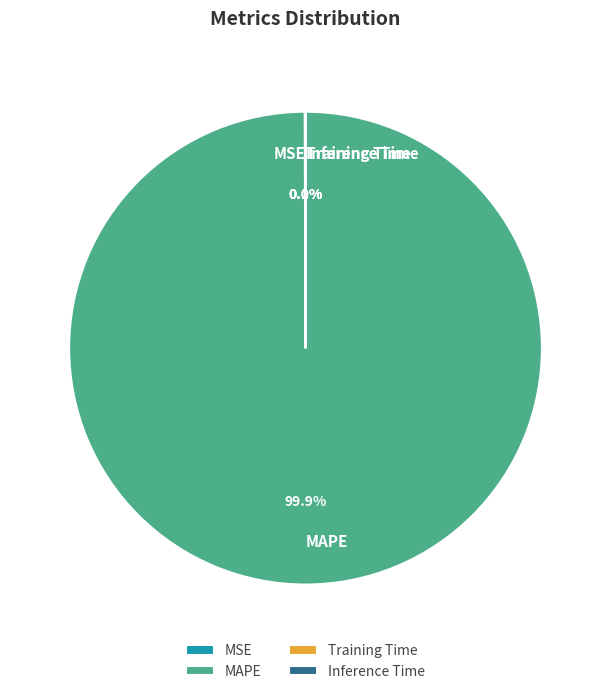

Does any single category account for the majority?

Yes